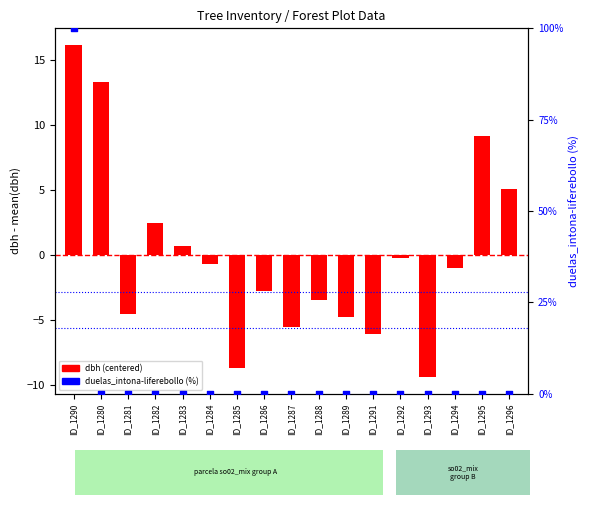

Is the value of dbh (centered) at ID_1289 greater than the value of duelas_intona-liferebollo (%) at ID_1290?

No